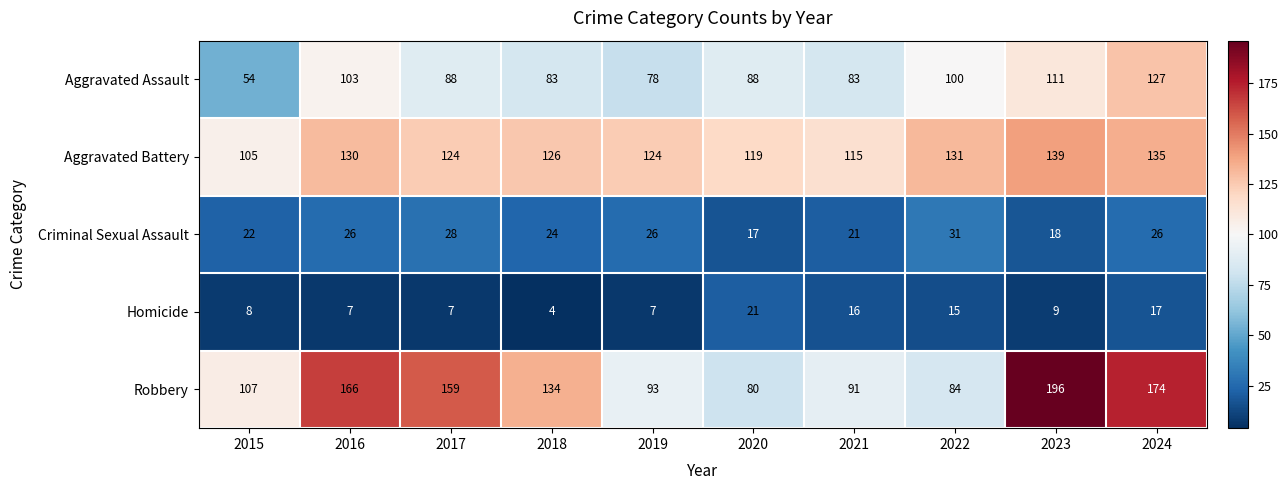

What is the maximum value for Homicide?

21